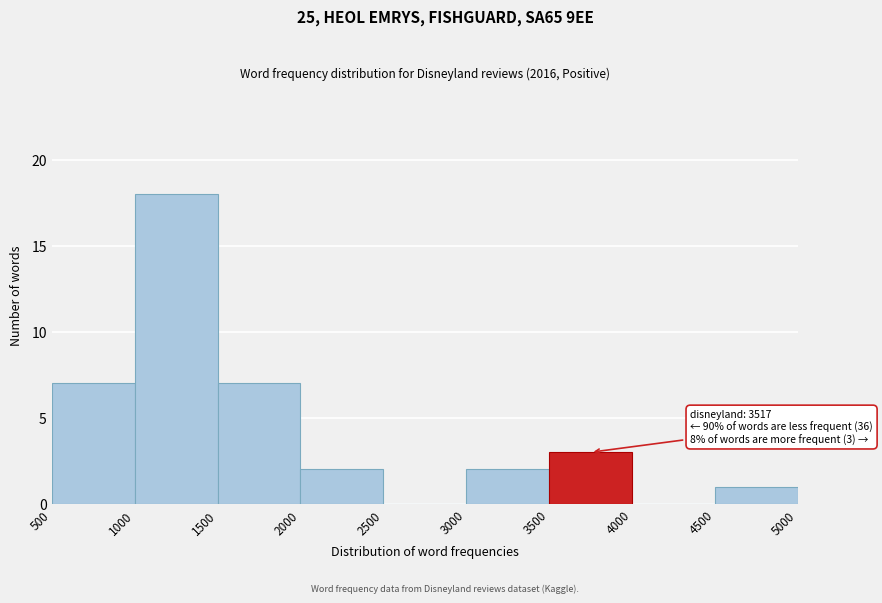

Which range on the x-axis has the tallest bar?

1000 to 1500